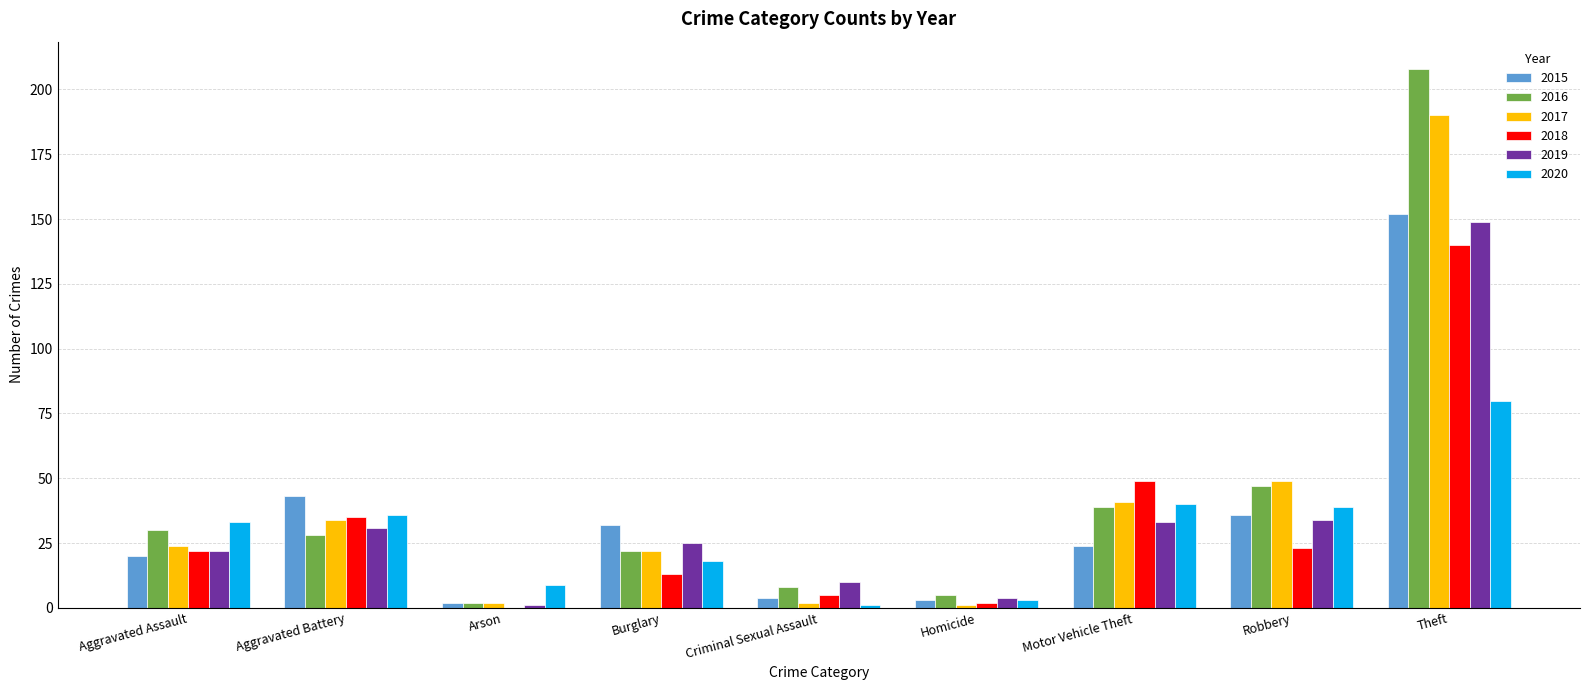

How many distinct data groups are displayed?

6